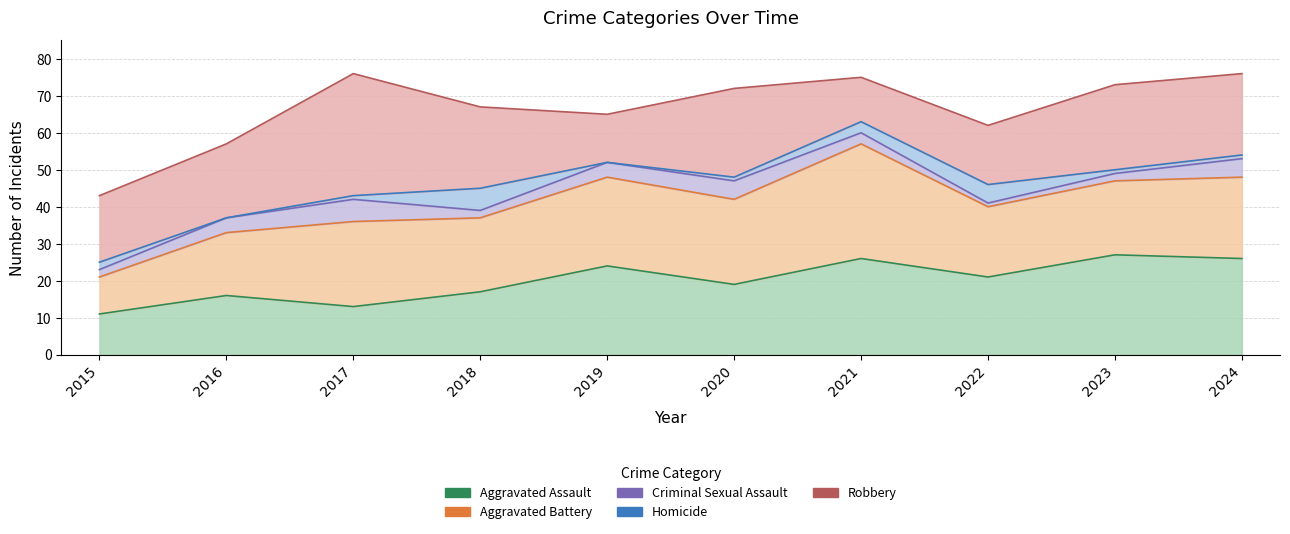

Reading left to right, what are all the values shown in this chart?

Aggravated Assault: 11	16	13	17	24	19	26	21	27	26
Aggravated Battery: 10	17	23	20	24	23	31	19	20	22
Criminal Sexual Assault: 2	4	6	2	4	5	3	1	2	5
Homicide: 2	0	1	6	0	1	3	5	1	1
Robbery: 18	20	33	22	13	24	12	16	23	22